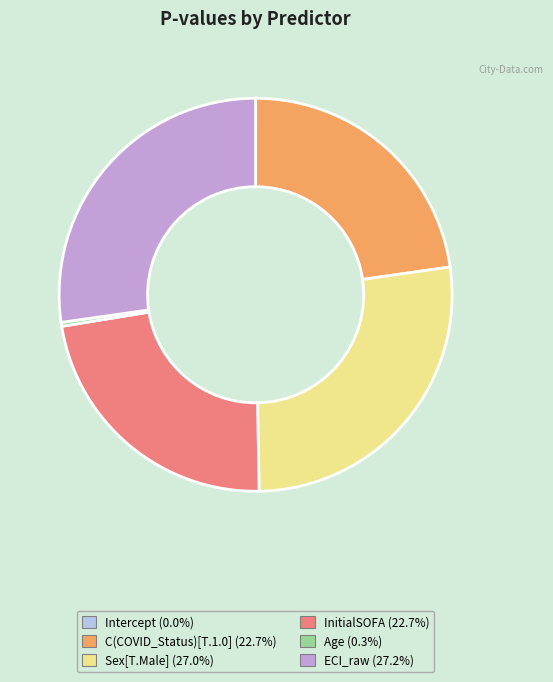

Is there a majority slice in this chart?

No